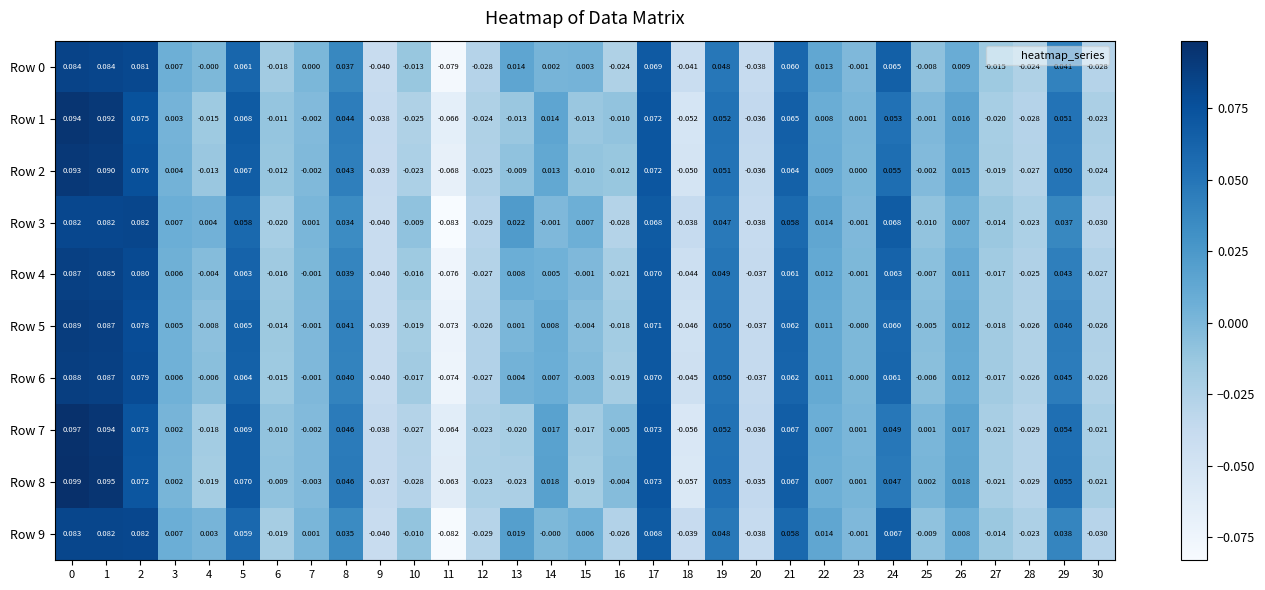

How many negative values does the Row 9 series have?

13